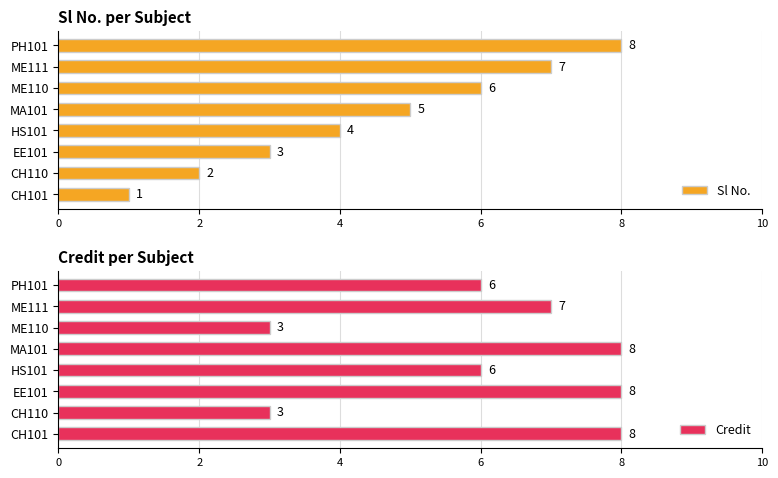

True or false: Credit has a value of 6 at HS101.

True